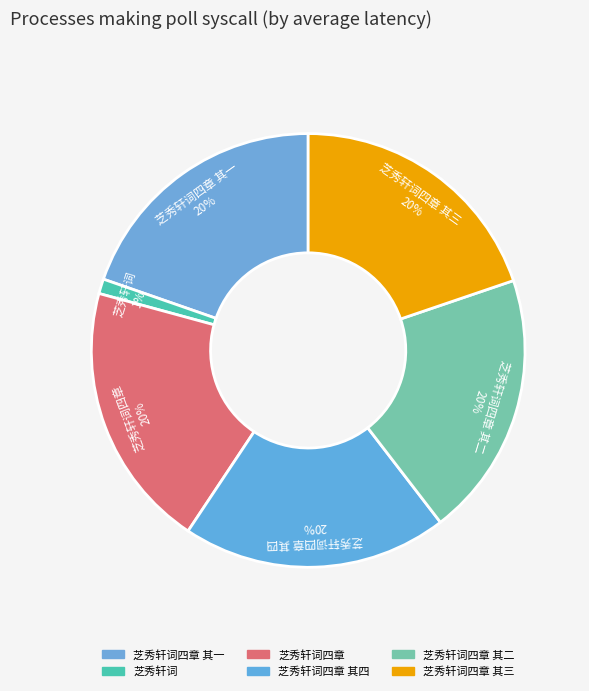

Do 芝秀轩词四章 其二 and 芝秀轩词四章 其四 together represent more than half of the pie?

No